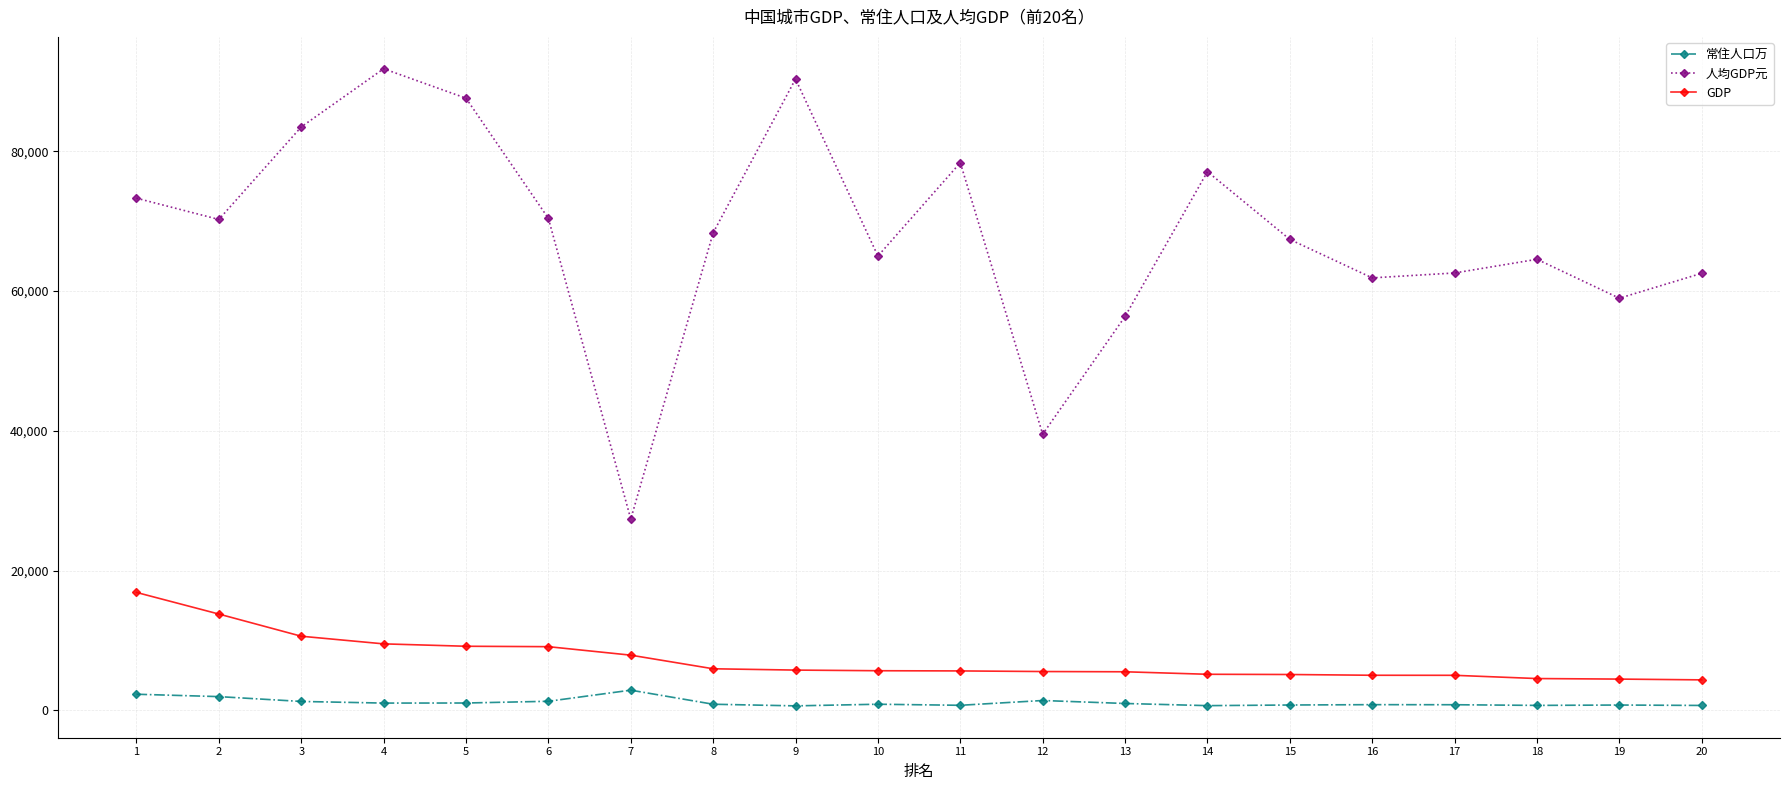

True or false: 人均GDP元 has more than 2 points higher than both neighbors.

True